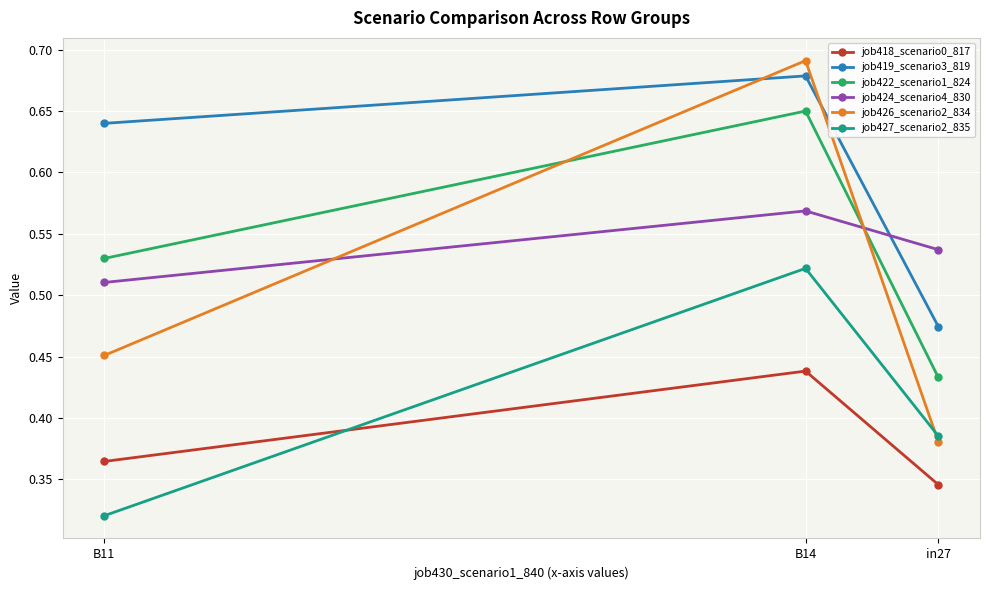

Is the value of job418_scenario0_817 at in27 greater than the value of job422_scenario1_824 at B11?

No